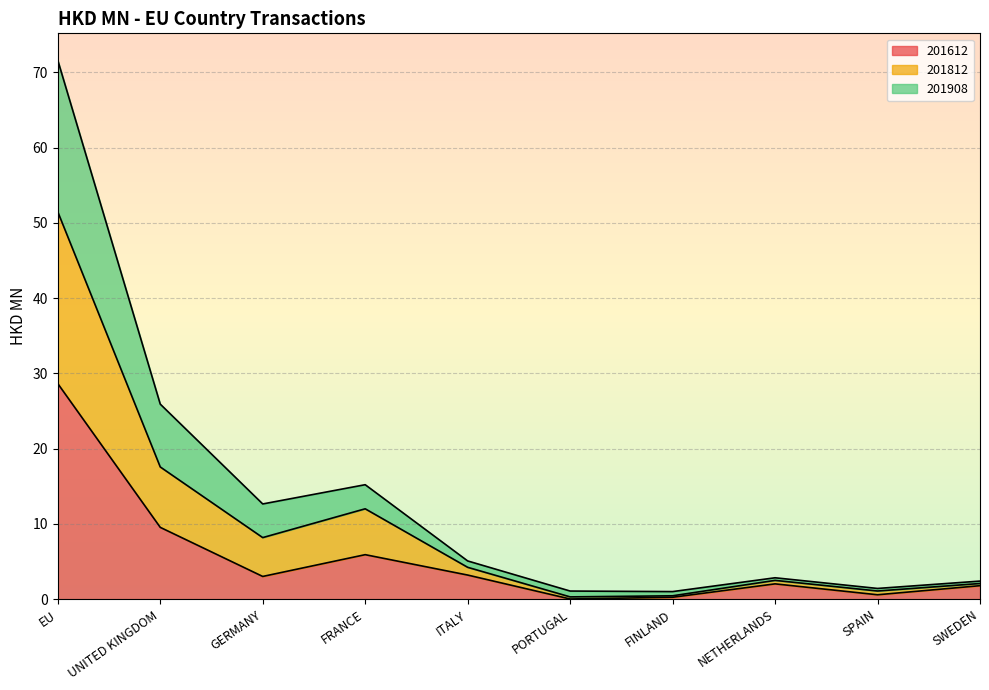

What is the total value across all series at EU?

71.6